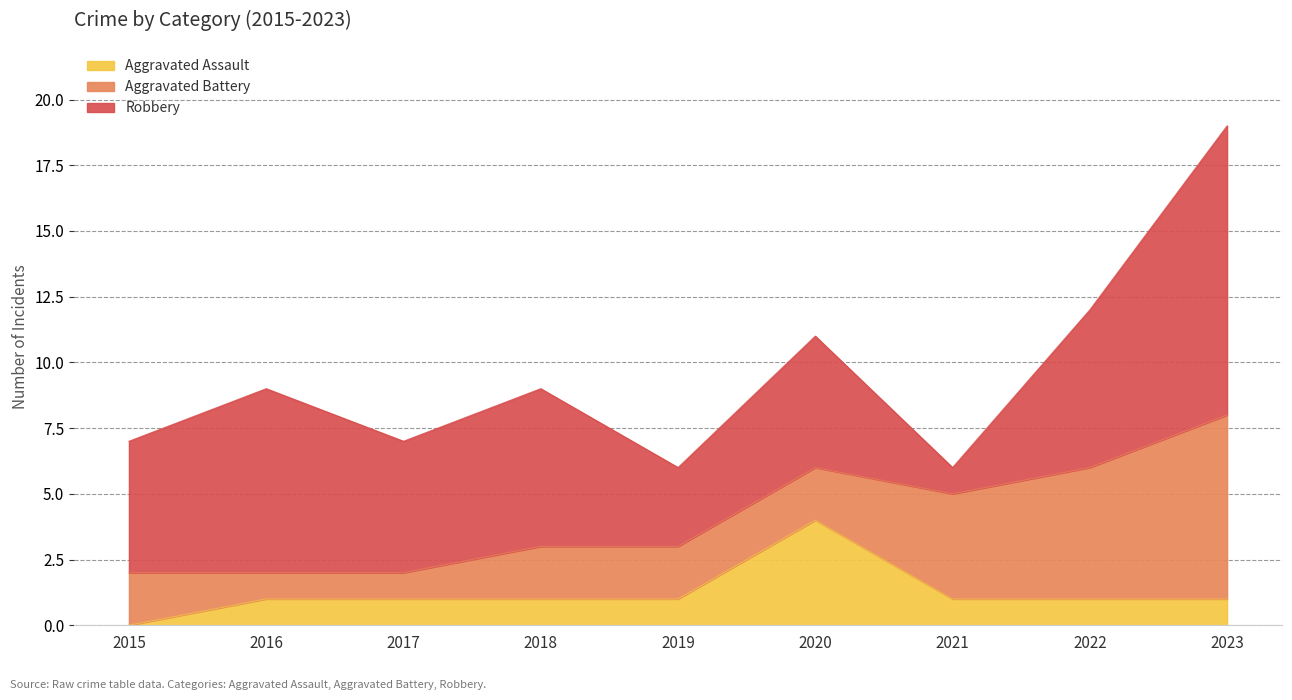

How many Aggravated Battery values are between 2 and 4?

5